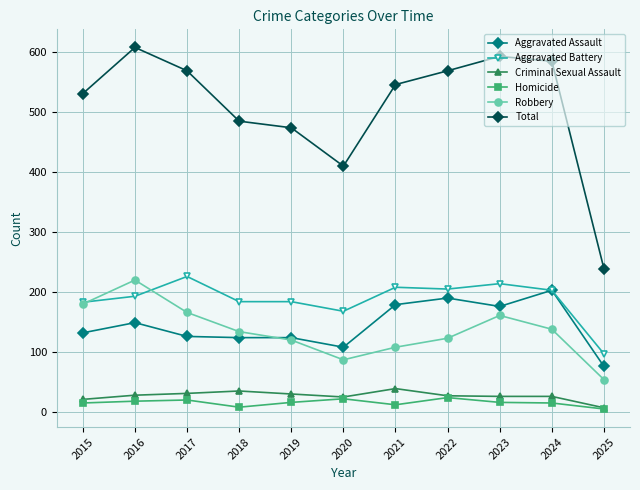

What is the value of the Aggravated Assault point at the 1st from the left?

132